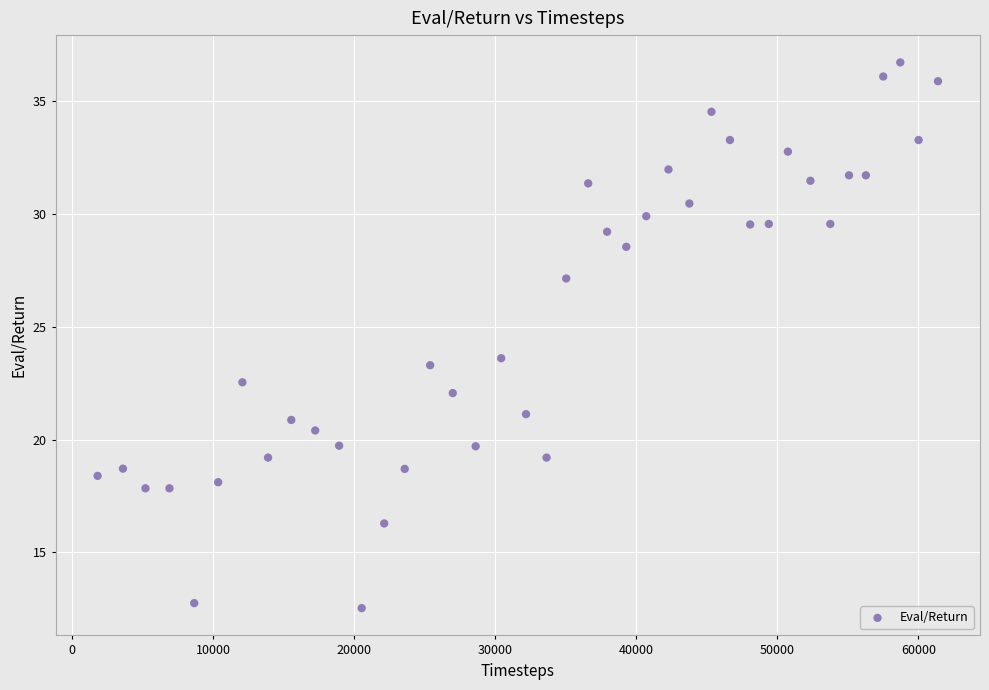

What Y value in the scatter plot is closest to 24?

23.6